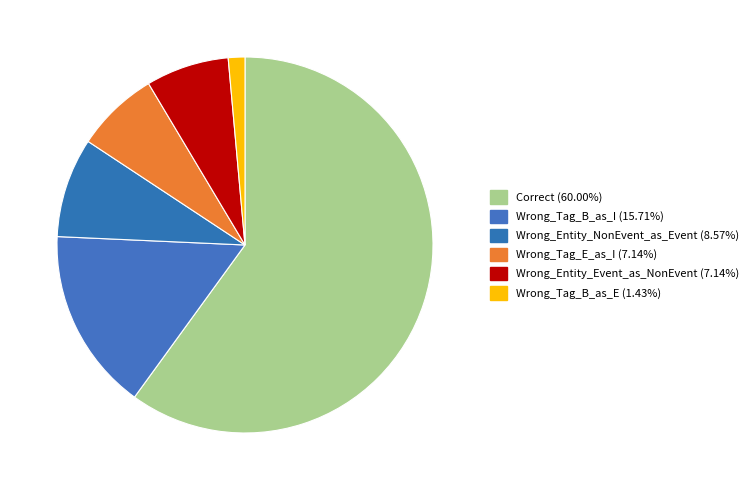

How many slices are in this pie chart?

6